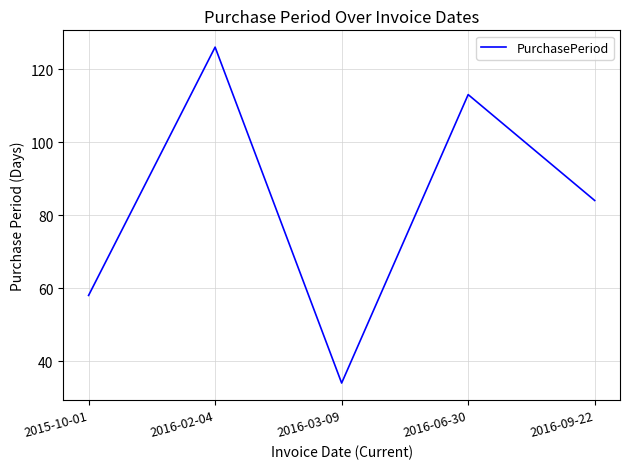

True or false: there are more than 0 points higher than both neighbors.

True